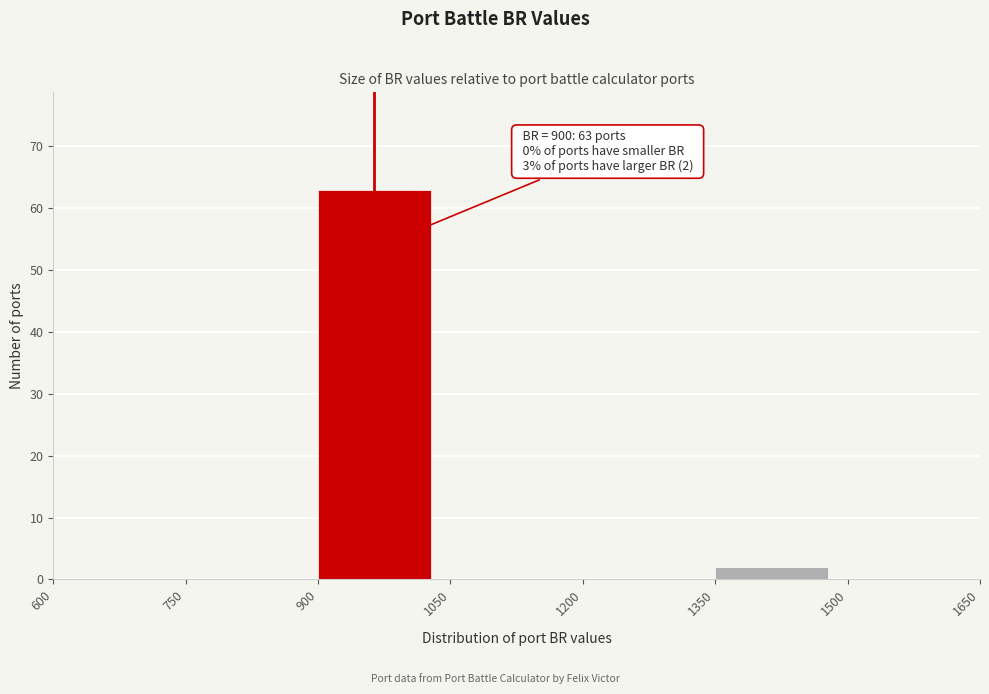

Which range on the x-axis has the tallest bar?

900 to 1050